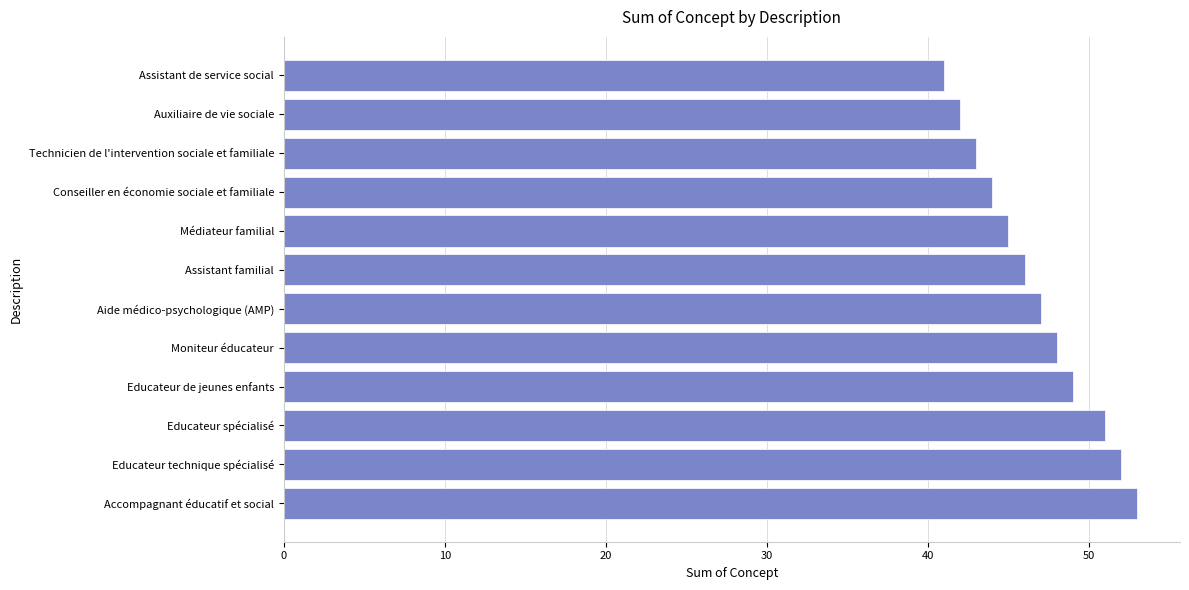

Is it true that the value at Educateur de jeunes enfants is 49?

True